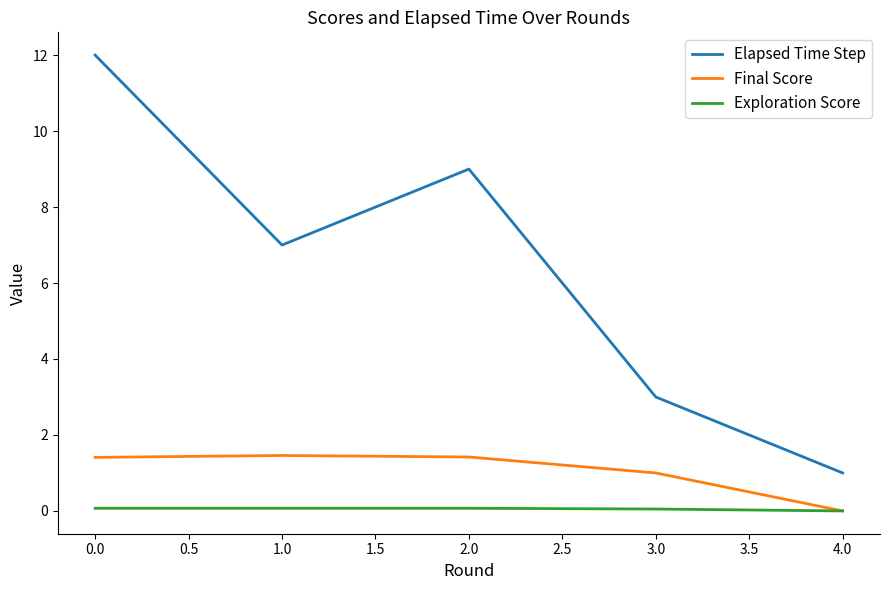

The value of Elapsed Time Step at 4.0 is 1.0. True or false?

True